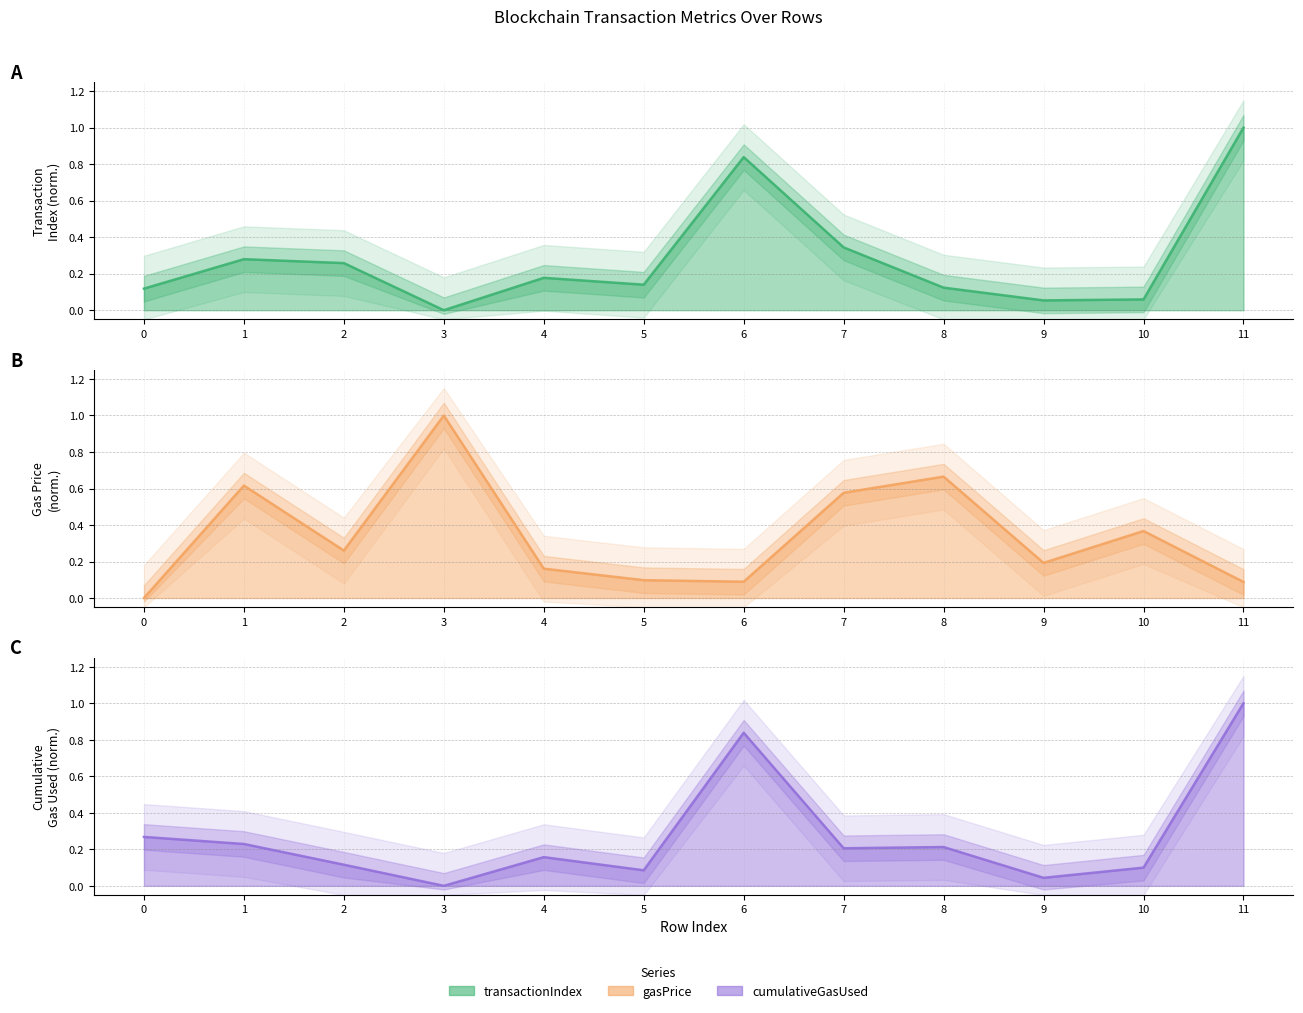

How many interior local valleys does the transactionIndex series have?

3